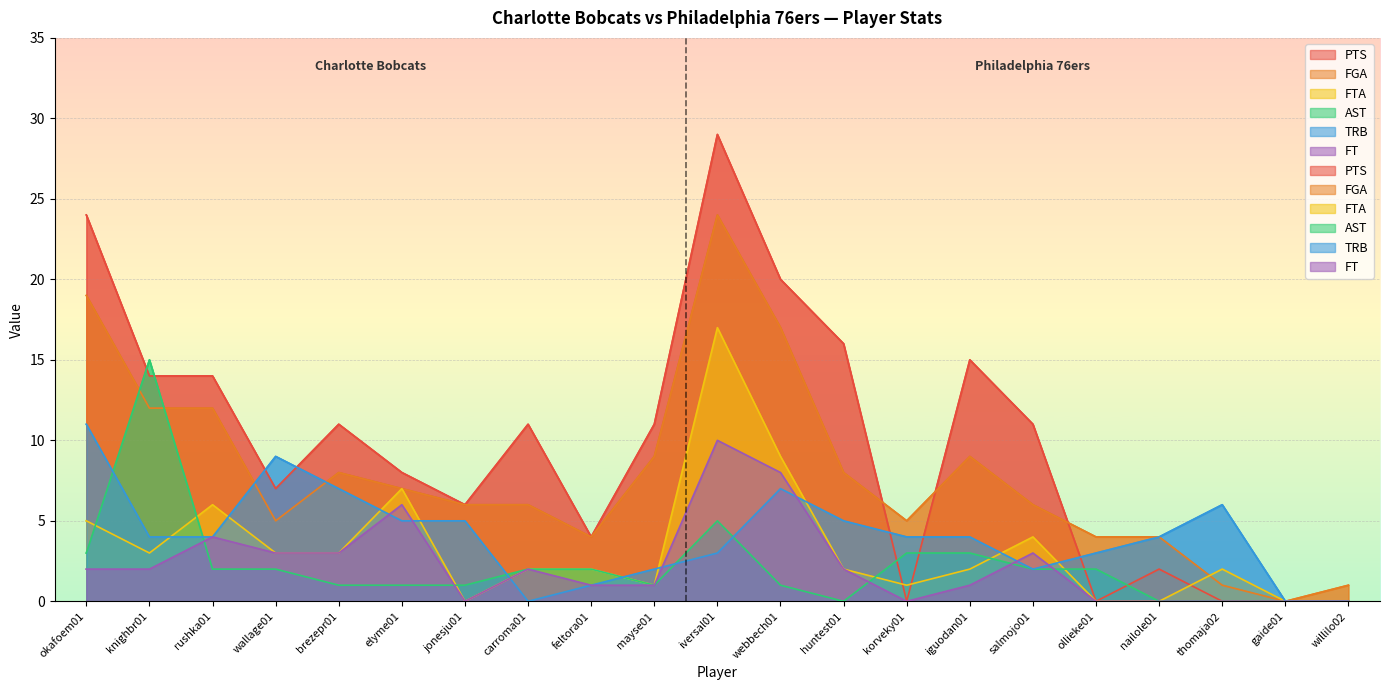

What is the difference between the PTS values at gaide01 and huntest01?

16